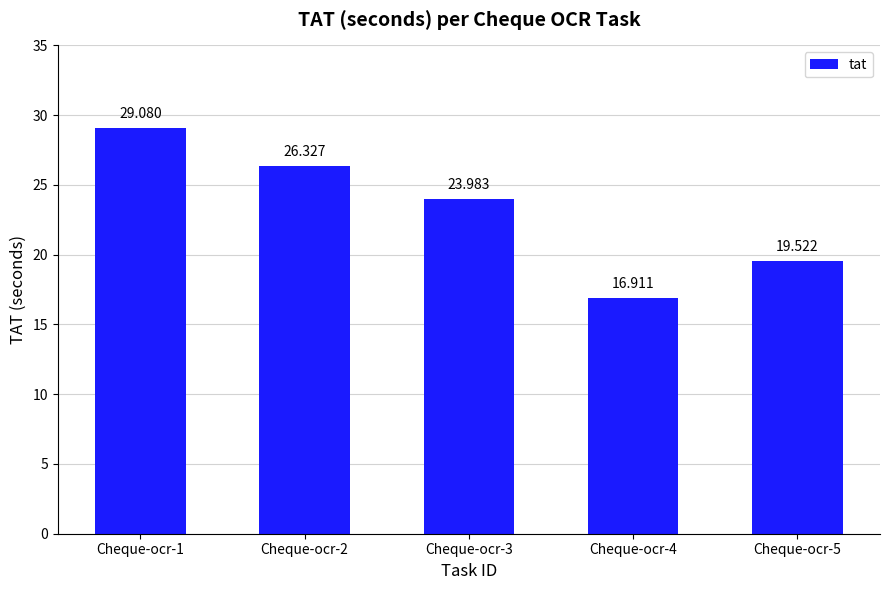

What is the minimum value shown in the chart?

16.9